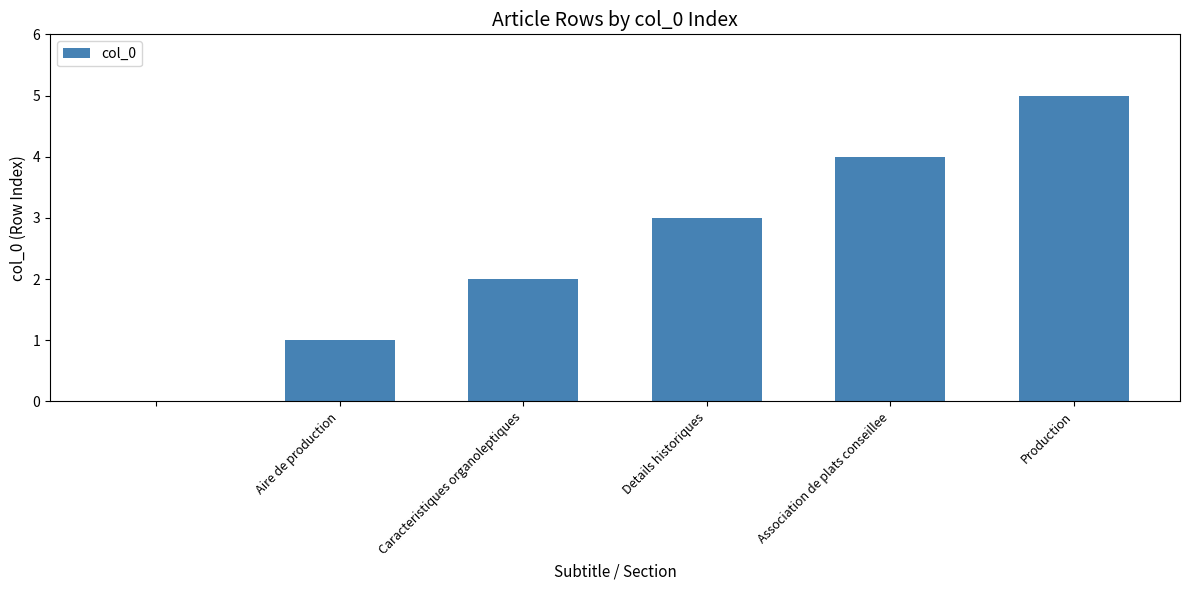

What is the sum of all values?

15